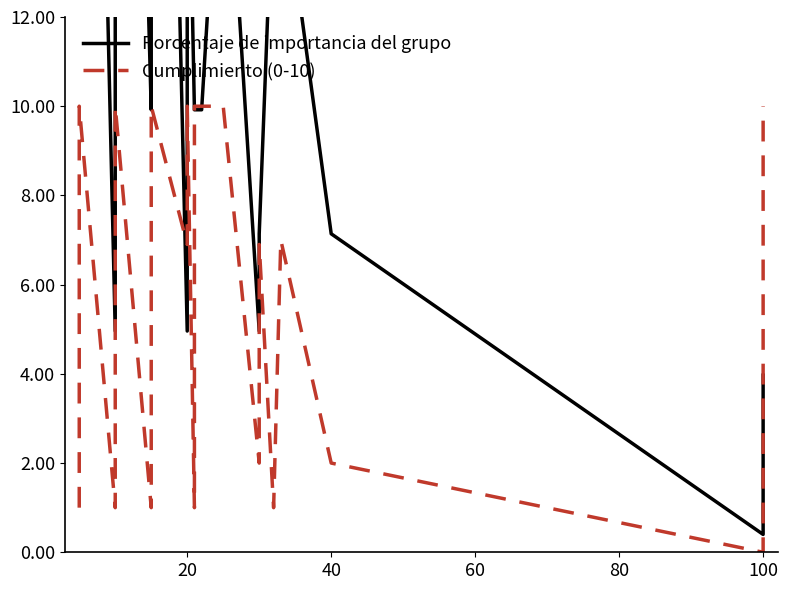

Is it true that Cumplimiento (0-10) equals 6.9 at 20?

True